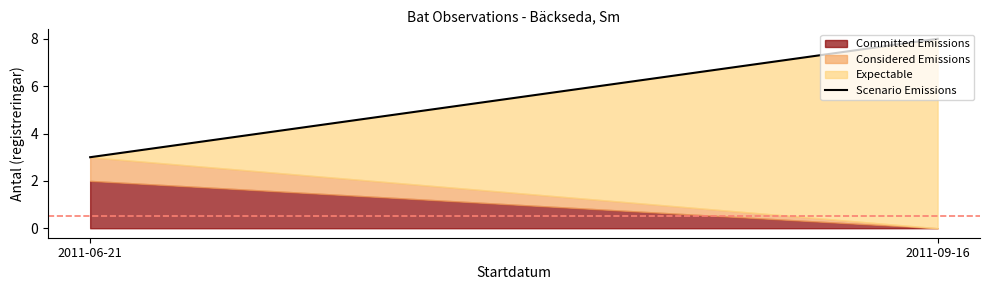

What is the label of the 2nd point from the right?

2011-06-21